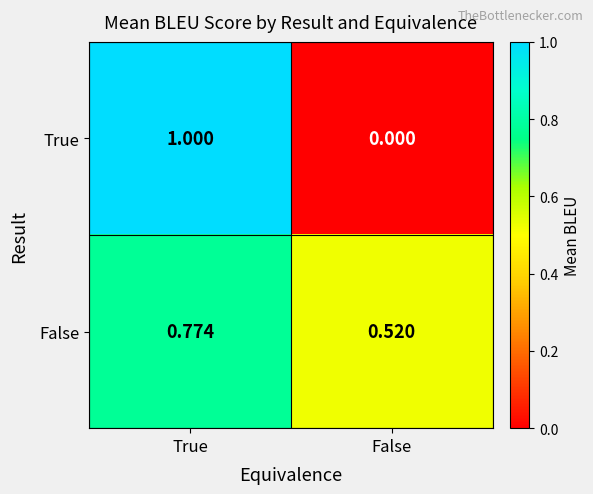

Rank the series at True from highest to lowest value.

True, False